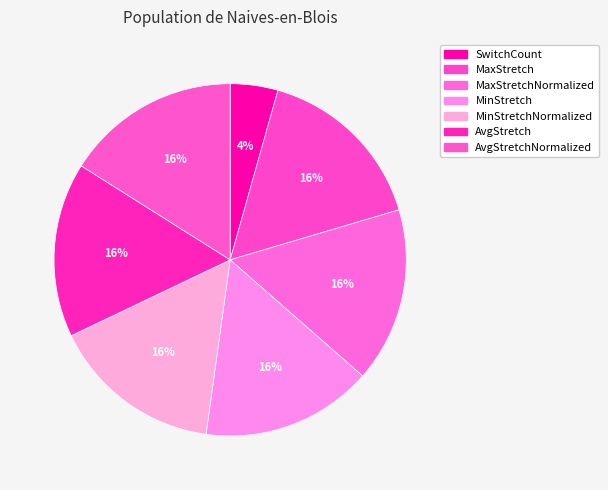

To the nearest percent, what is the difference between the largest and smallest slice percentages?

12%